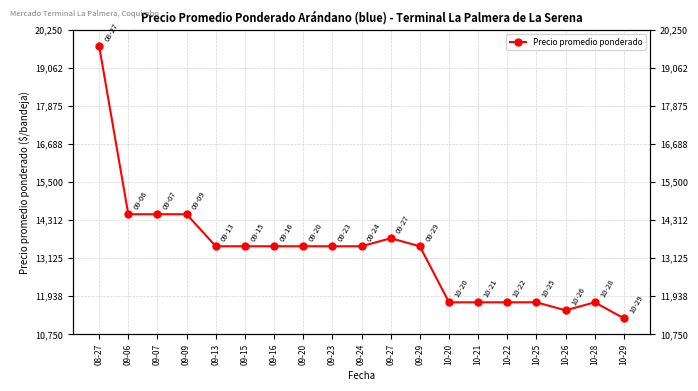

Does the chart have visible grid lines?

Yes